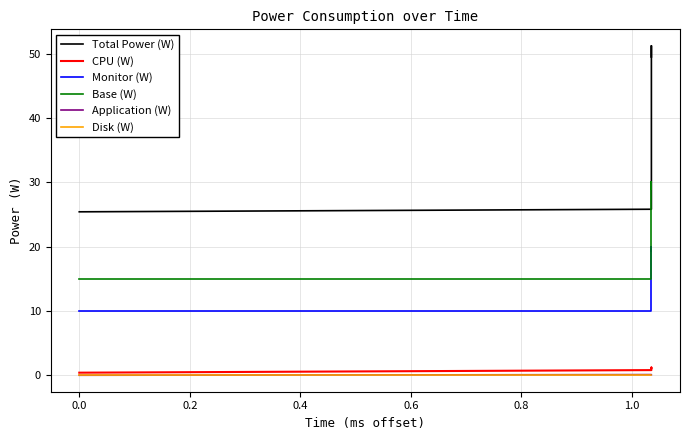

True or false: CPU (W) and Monitor (W) intersect in this chart.

False